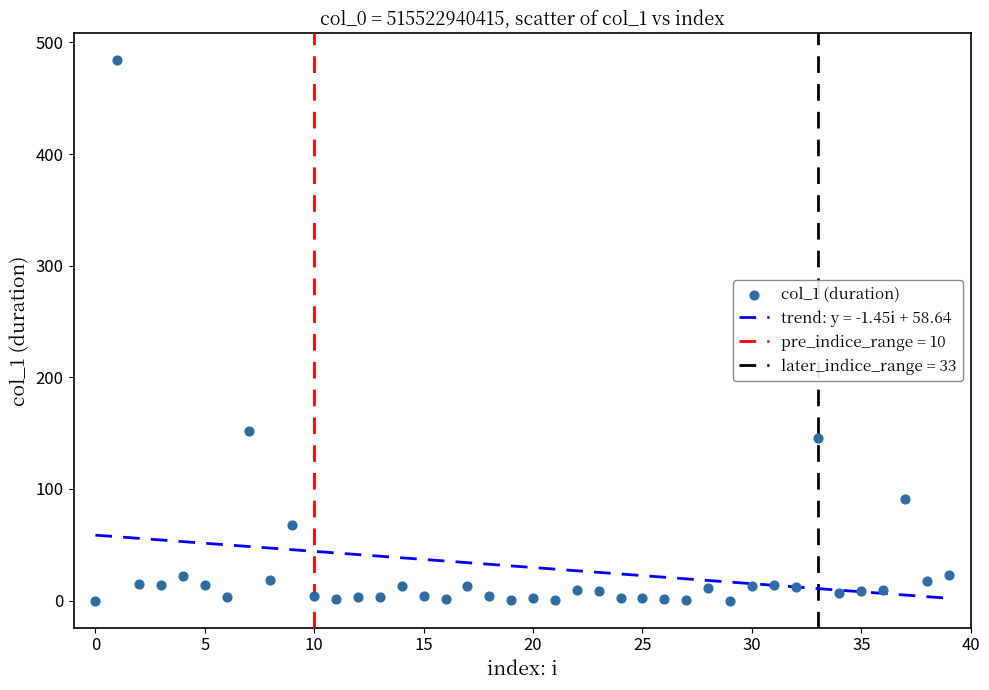

What Y value in the scatter plot is closest to 241?

152.3